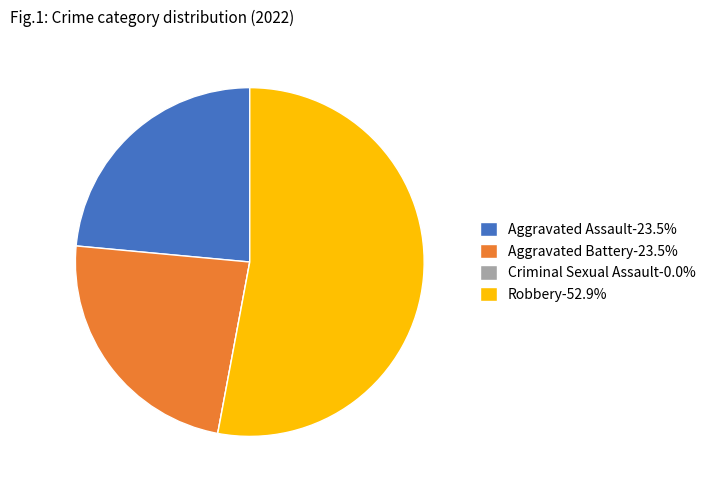

True or false: Robbery accounts for 53% of the total.

True